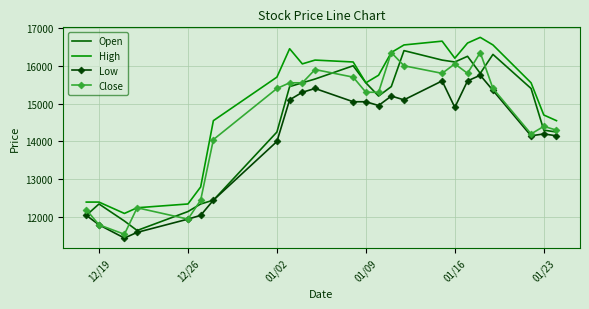

Reading right to left, extract all data points from this chart.

Open: 14250	14300	15400	16300	15800	16250	16100	16150	16400	15450	15200	15550	16000	15650	15550	15450	14250	12450	12350	12150	11650	11900	12350	12050
High: 14550	14700	15550	16550	16750	16600	16200	16650	16550	16350	15750	15550	16100	16150	16050	16450	15700	14550	12800	12350	12250	12100	12400	12400
Low: 14150	14200	14150	15350	15750	15600	14900	15600	15100	15200	14950	15050	15050	15400	15300	15100	14000	12450	12050	11950	11600	11450	11800	12050
Close: 14300	14400	14200	15400	16350	15800	16050	15800	16000	16350	15300	15300	15700	15900	15550	15550	15400	14050	12450	11950	12250	11550	11800	12200